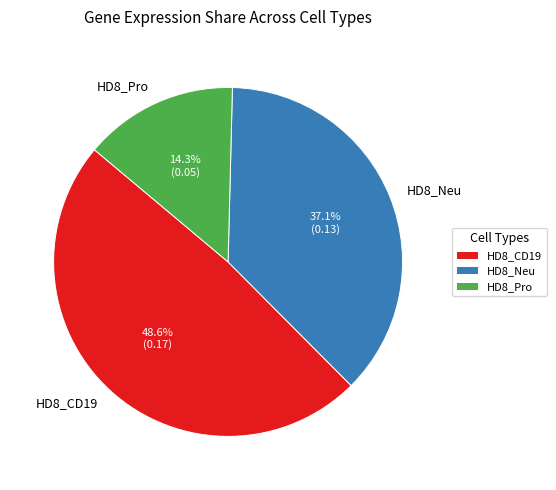

To the nearest percent, what portion does HD8_Neu represent?

37%